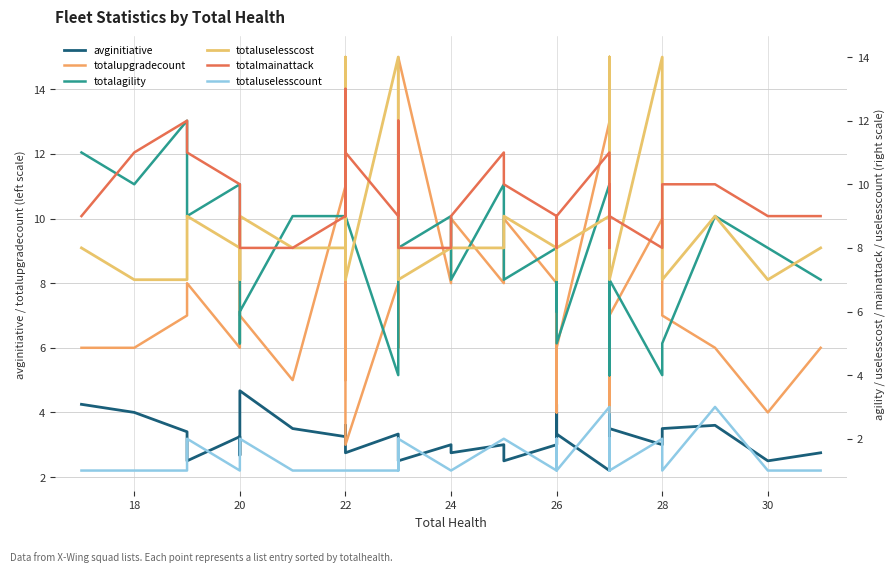

What is the value of the totalagility point at the 20th from the left?

7.0